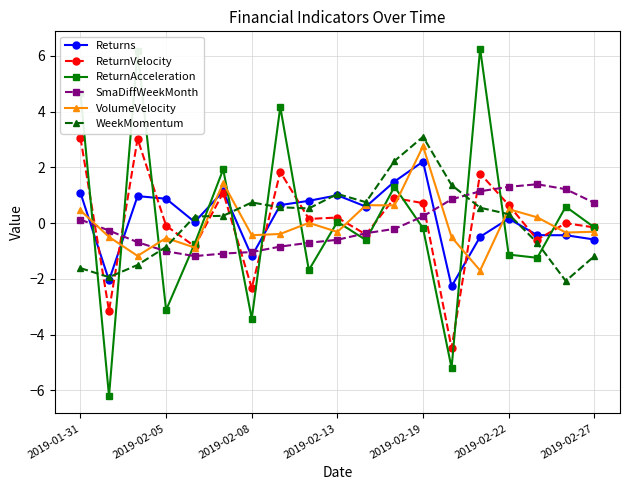

How many distinct data groups are displayed?

6